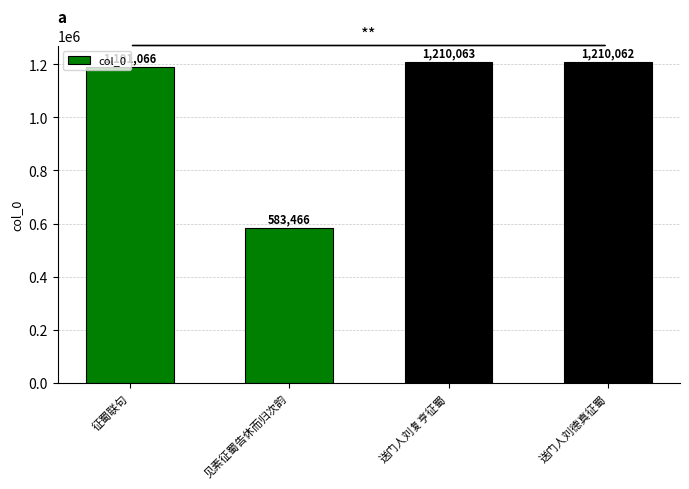

What is the change in value from 征蜀联句 to 送门人刘德真征蜀?

+18996